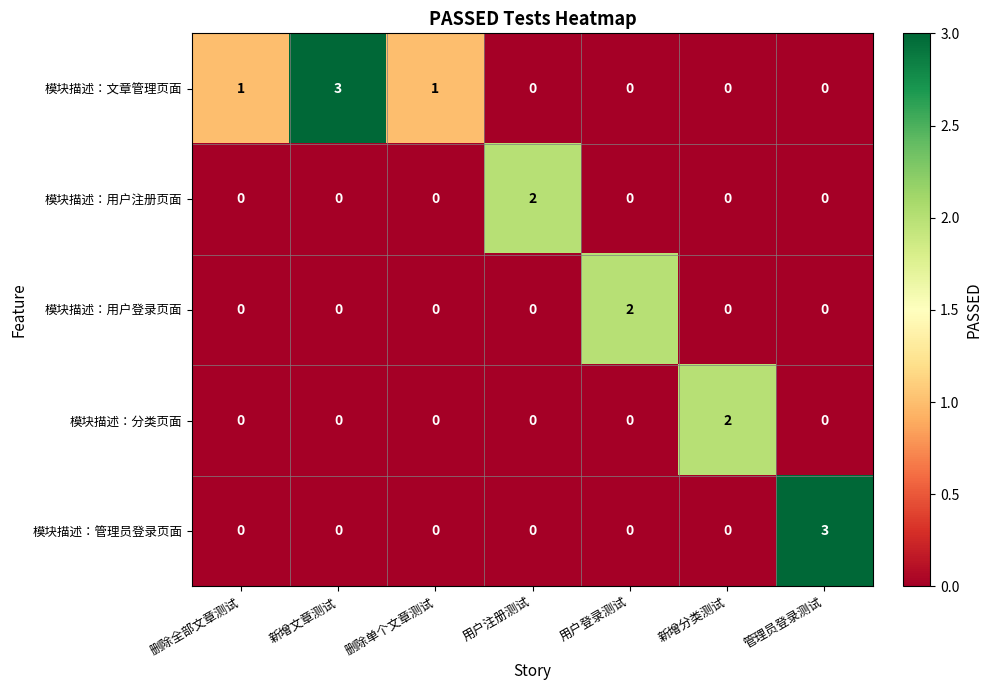

What is the spread (max minus min) of values at 用户注册测试?

2